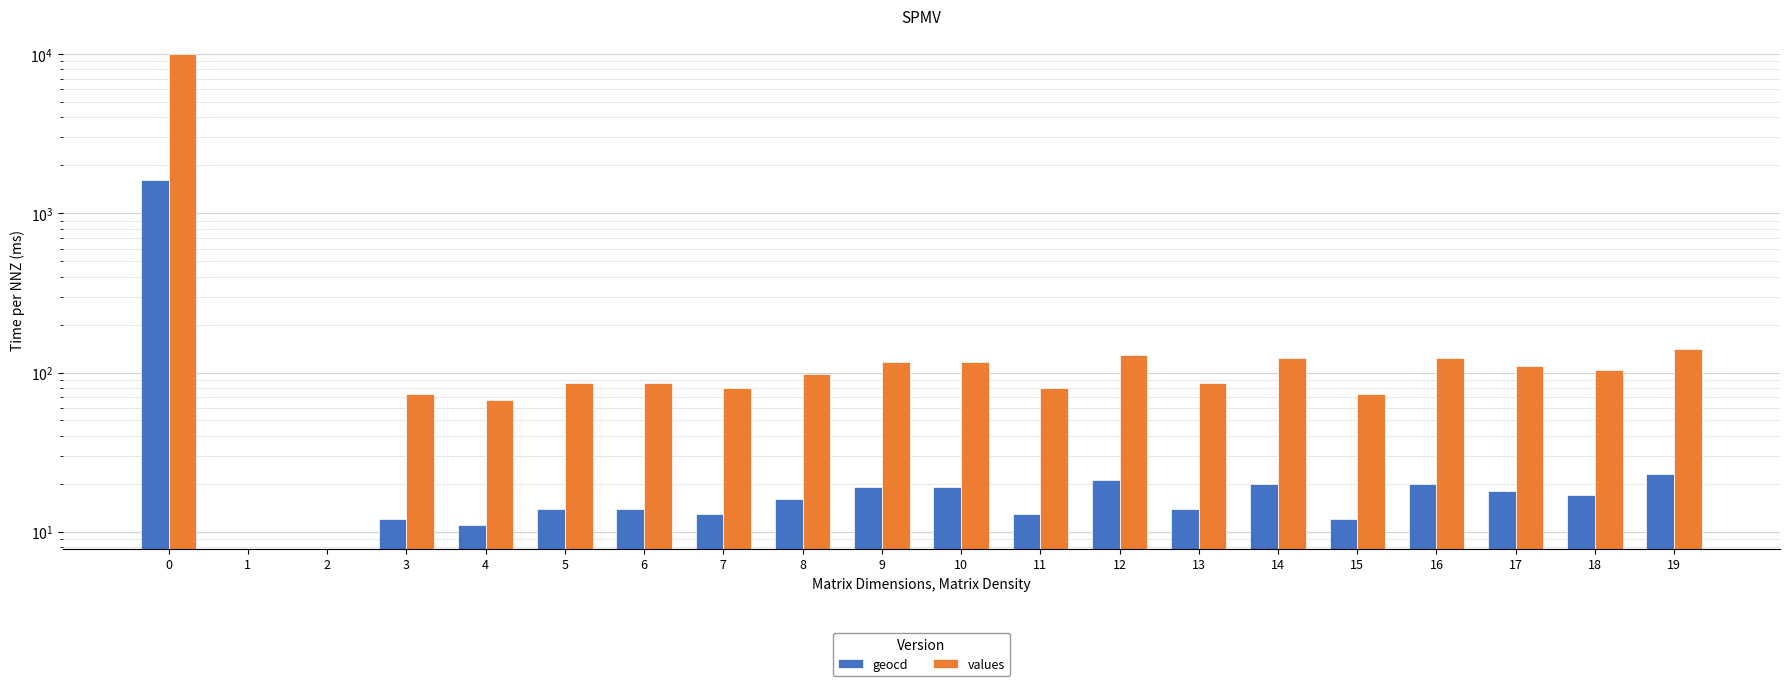

What value does the values series have at 7?

80.0